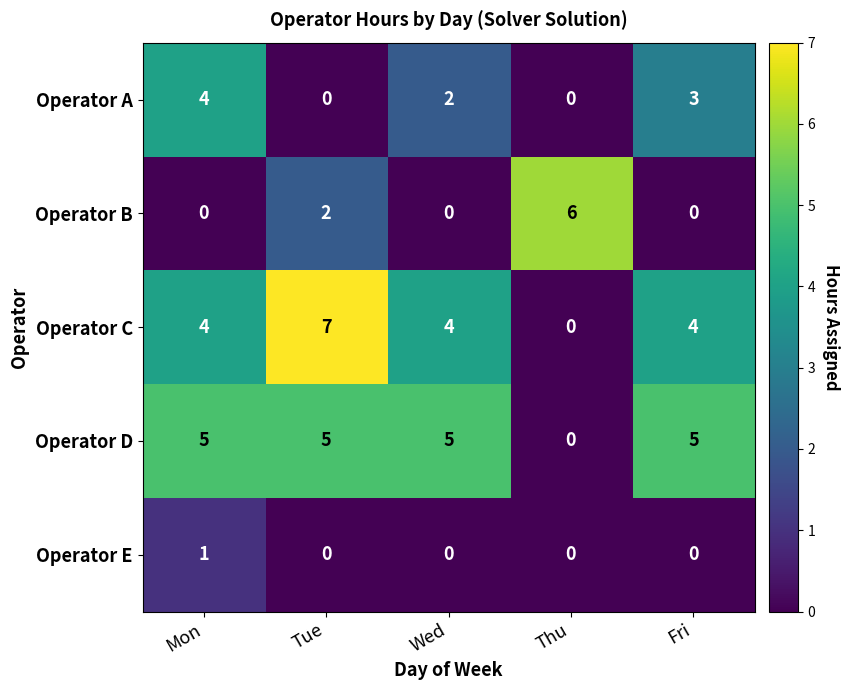

Rank the series by their maximum value, from lowest to highest.

Operator E, Operator A, Operator D, Operator B, Operator C